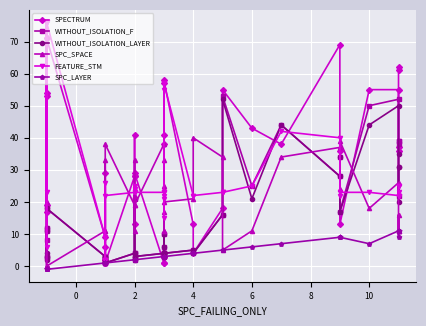

How many positive values does the SPC_LAYER series have?

34